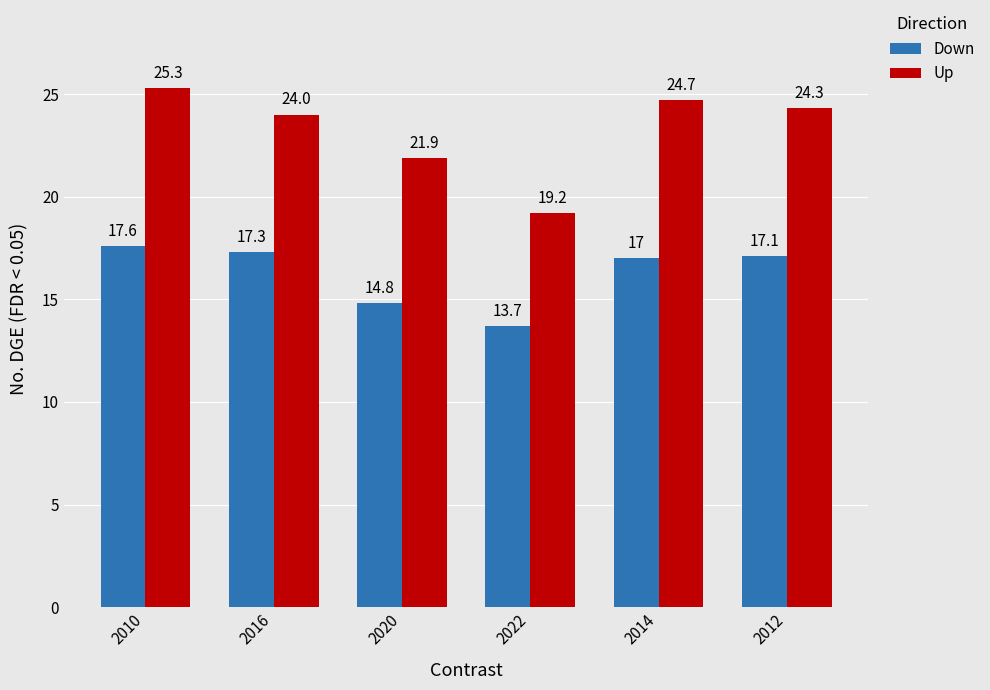

Which series has the largest total across all categories?

Up